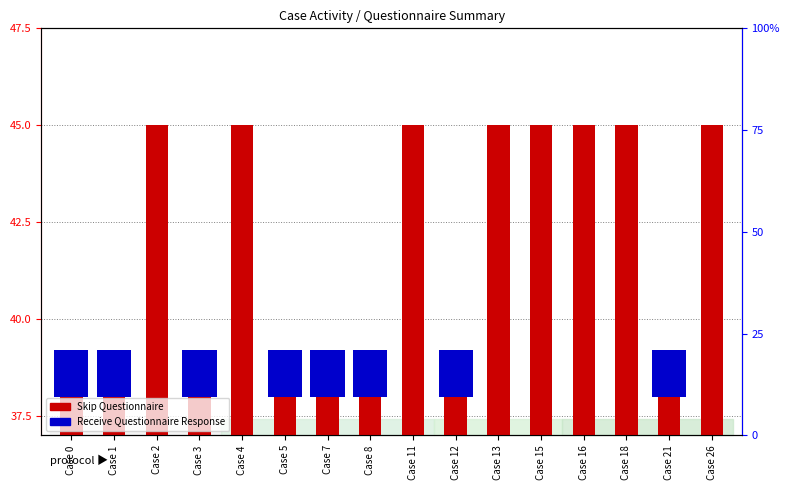

Reading left to right, transcribe all the data shown in this chart.

Skip Questionnaire: 1.0	1.0	8.0	1.0	8.0	1.0	1.0	1.0	8.0	1.0	8.0	8.0	8.0	8.0	1.0	8.0
Receive Questionnaire Response: 1.2	1.2	0.0	1.2	0.0	1.2	1.2	1.2	0.0	1.2	0.0	0.0	0.0	0.0	1.2	0.0